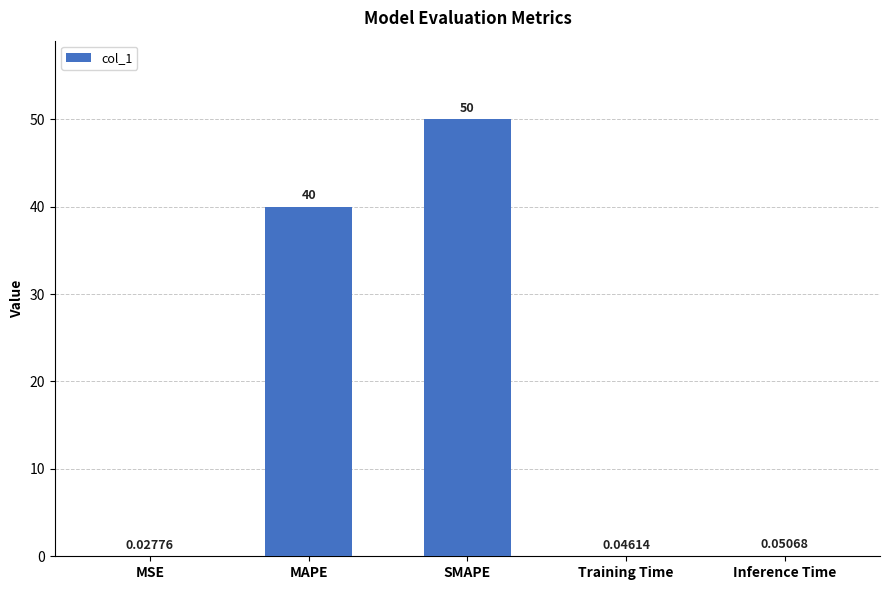

What is the sum of all values?

90.1